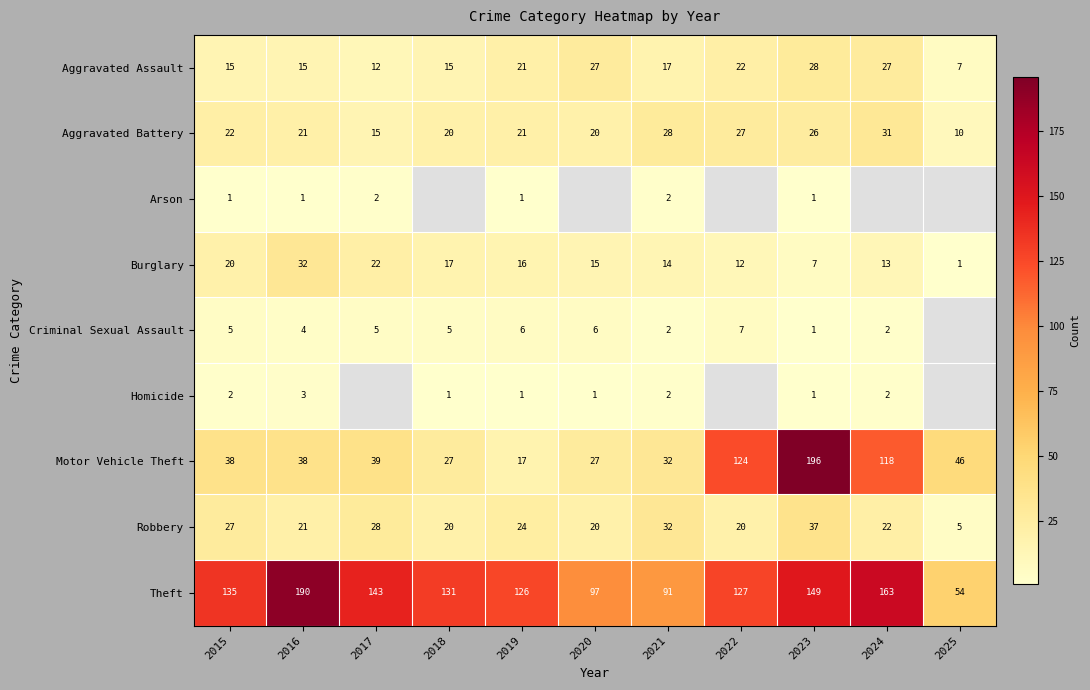

Is it true that Motor Vehicle Theft equals 20 at 2016?

False